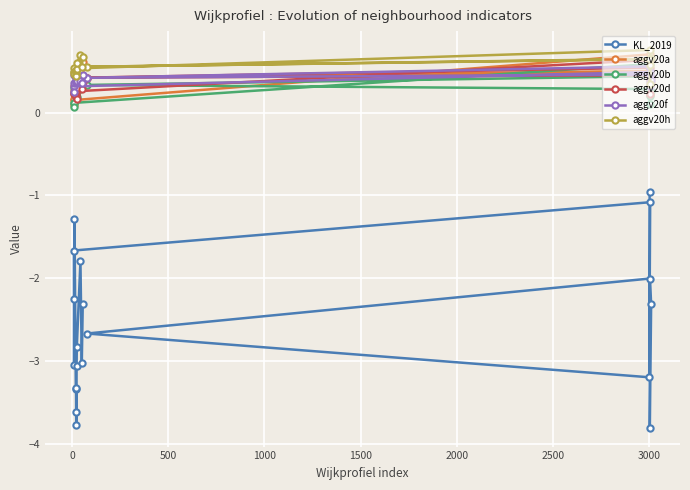

What is the sum of all aggv20a values?

6.9